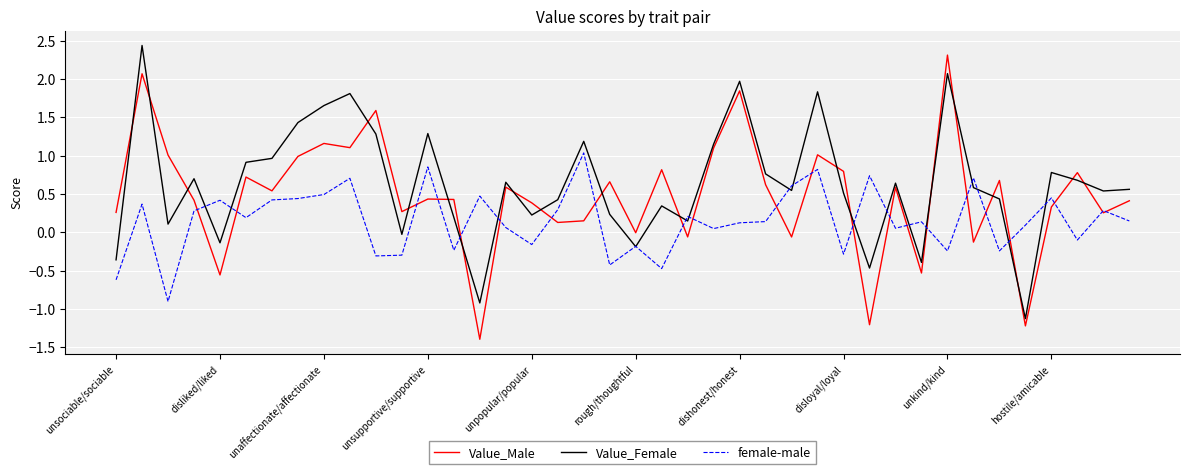

Is this an area chart (filled region under the line)?

No